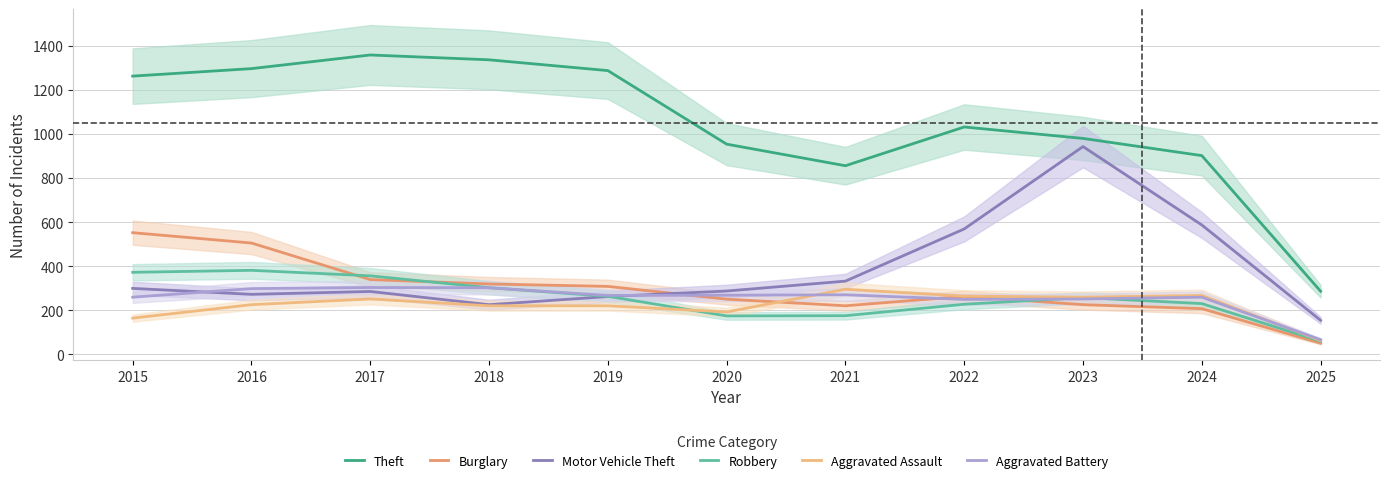

What is the difference between the highest and lowest values at 2023?

755